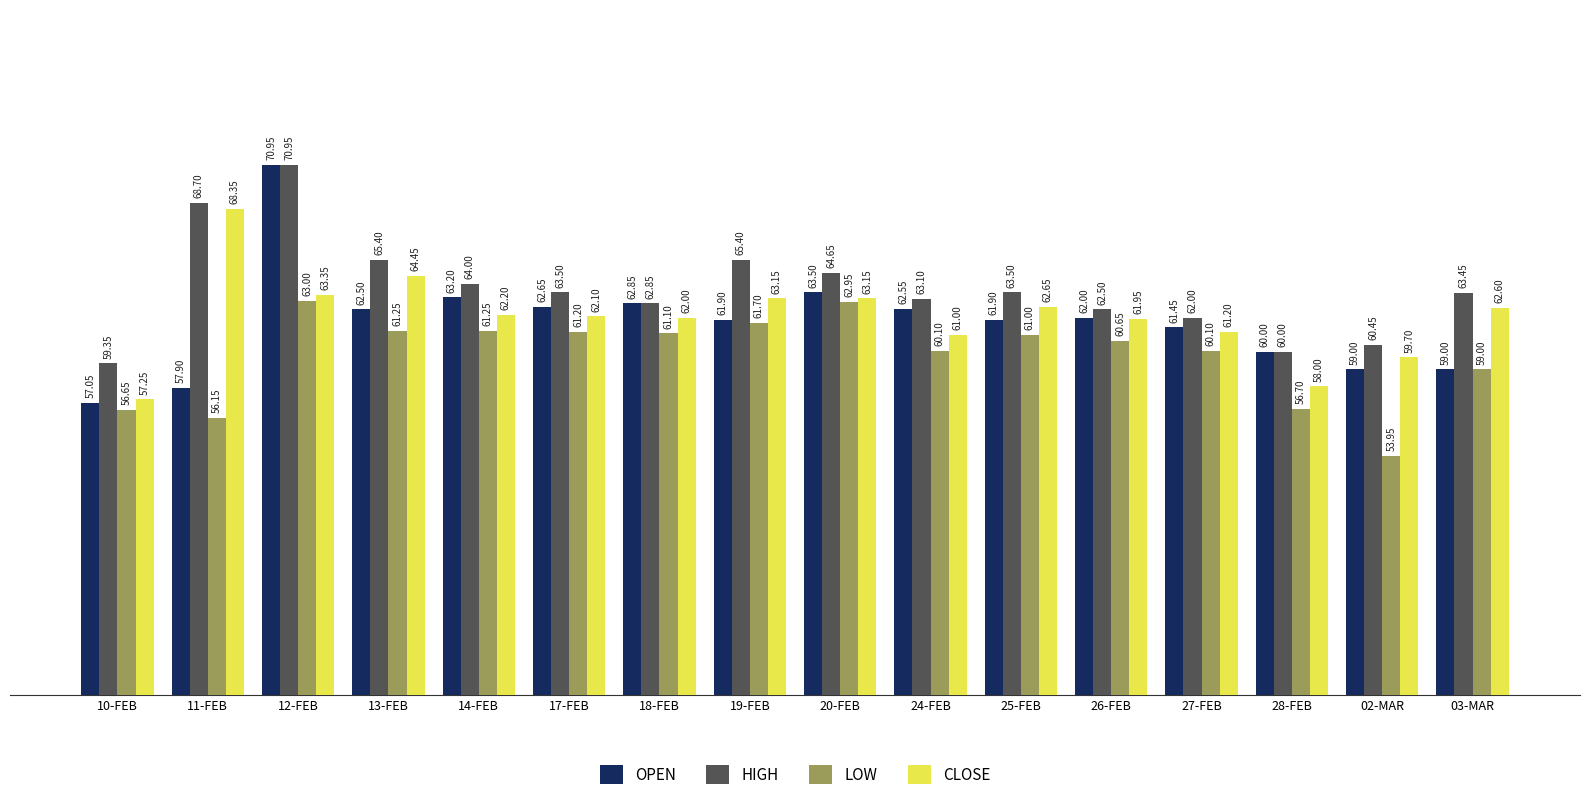

How many series are shown in this chart?

4